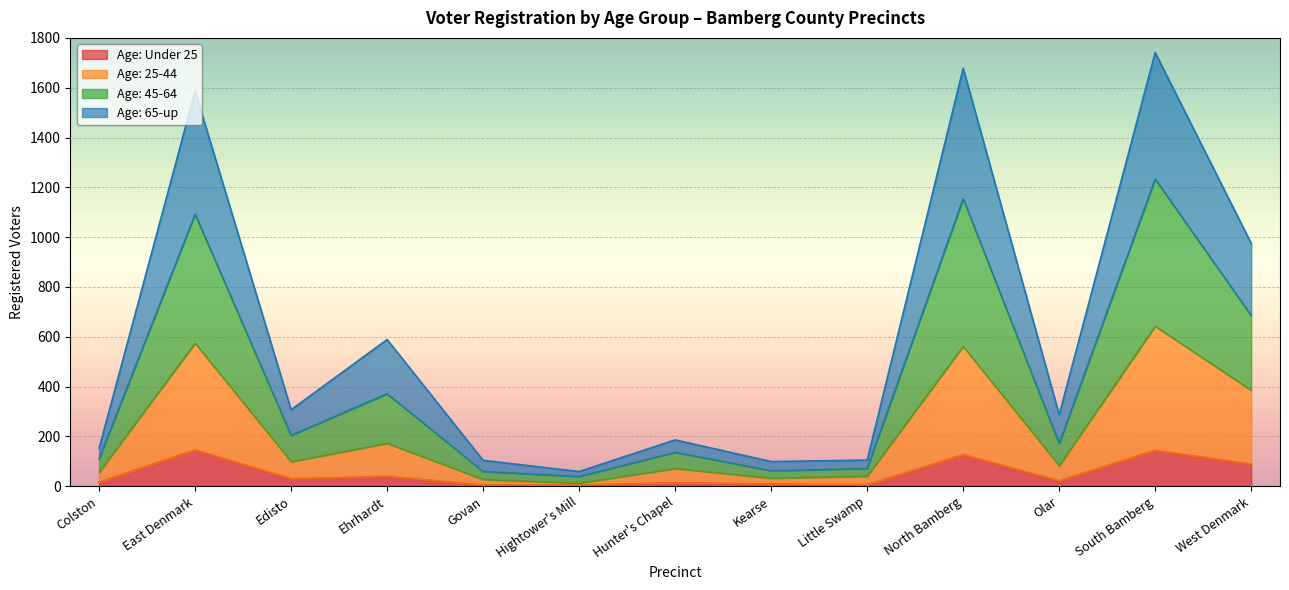

At which label does Age: 65-up reach its minimum?

Hightower's Mill